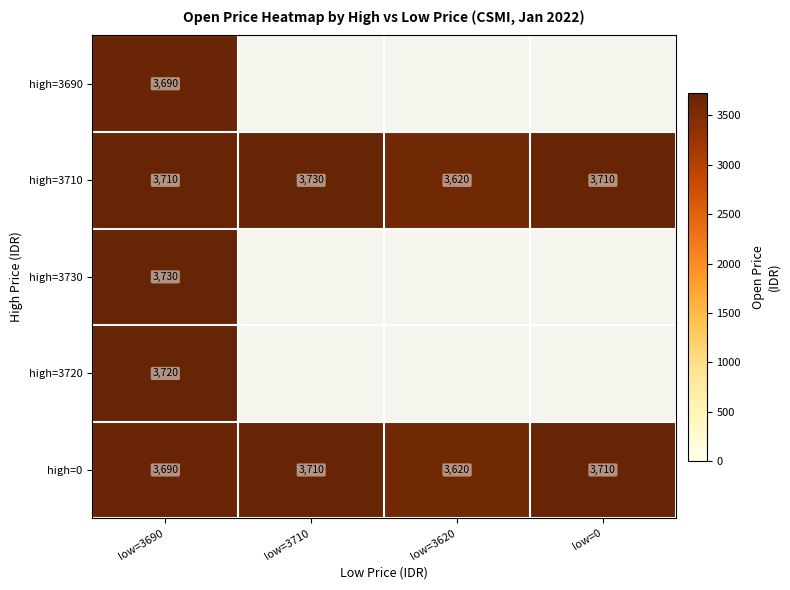

Is it true that high=3720 equals 2035 at low=3690?

False